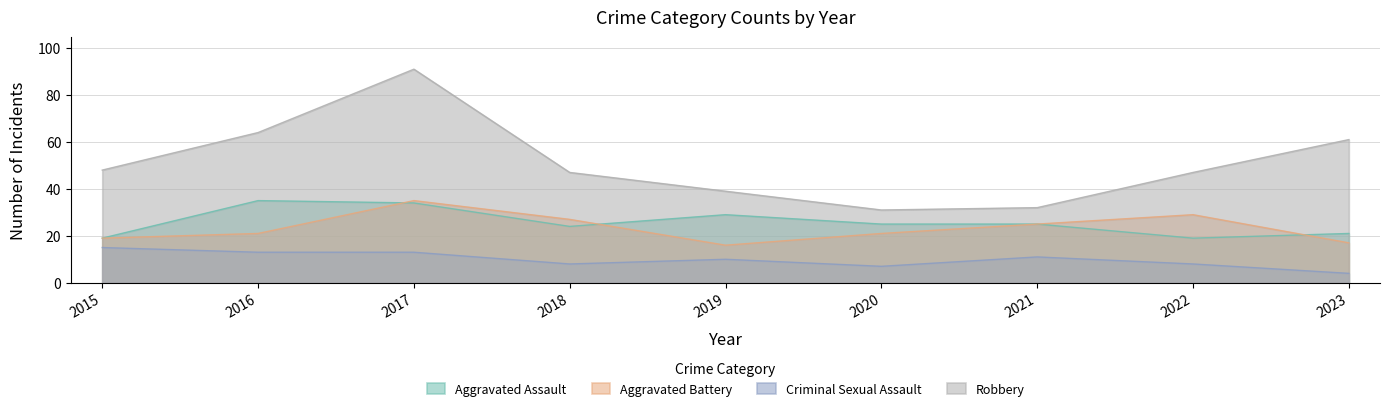

Rank the categories by Aggravated Battery value from lowest to highest.

2019, 2023, 2015, 2016, 2020, 2021, 2018, 2022, 2017